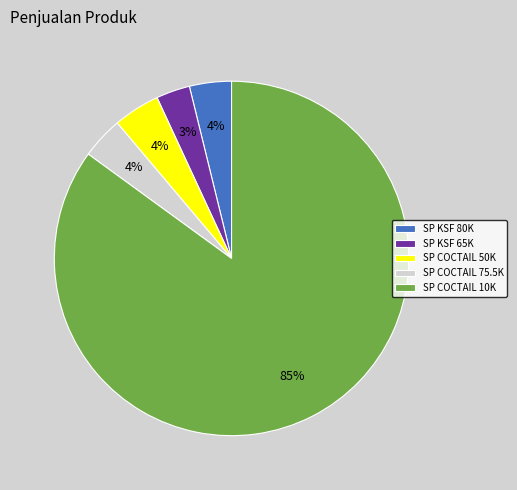

Count the number of slices in the pie.

5